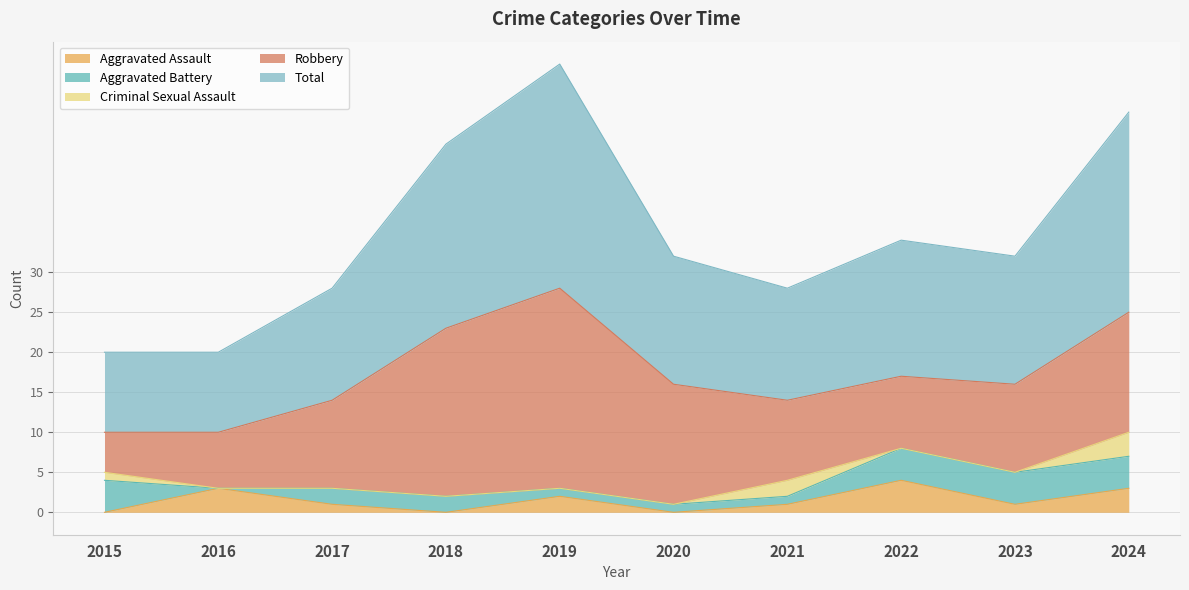

What is the sum of the Robbery values at 2017 and 2022?

20